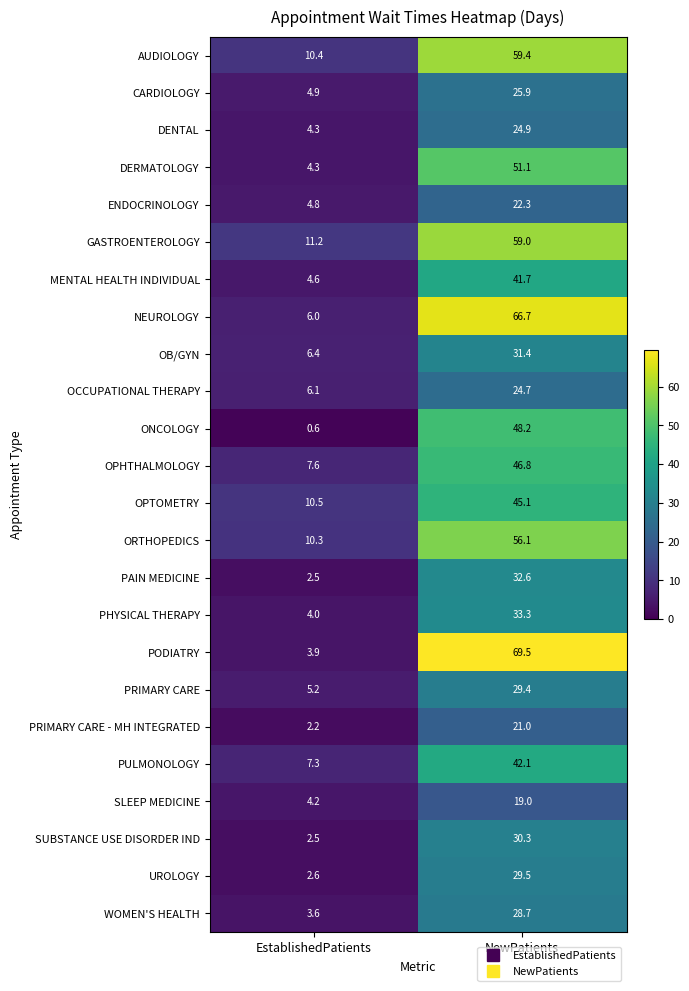

What is the total value across all series at NewPatients?

938.7